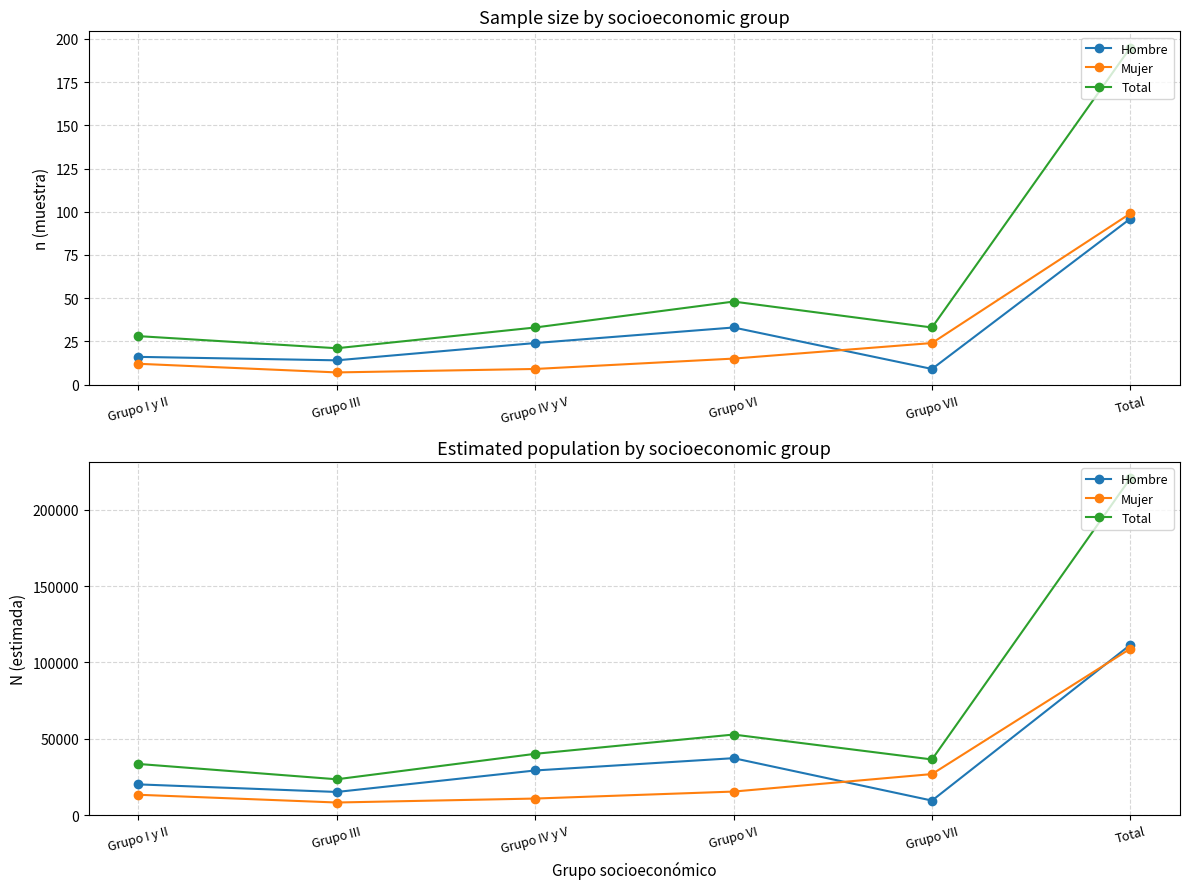

What position from the right is Grupo VI?

3